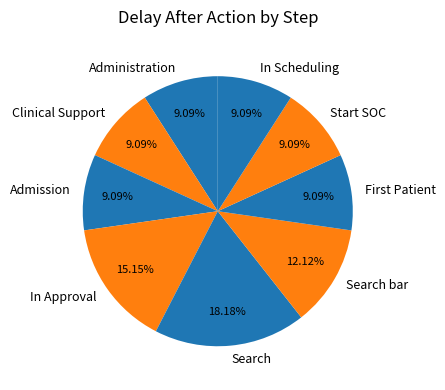

Count the number of slices in the pie.

9